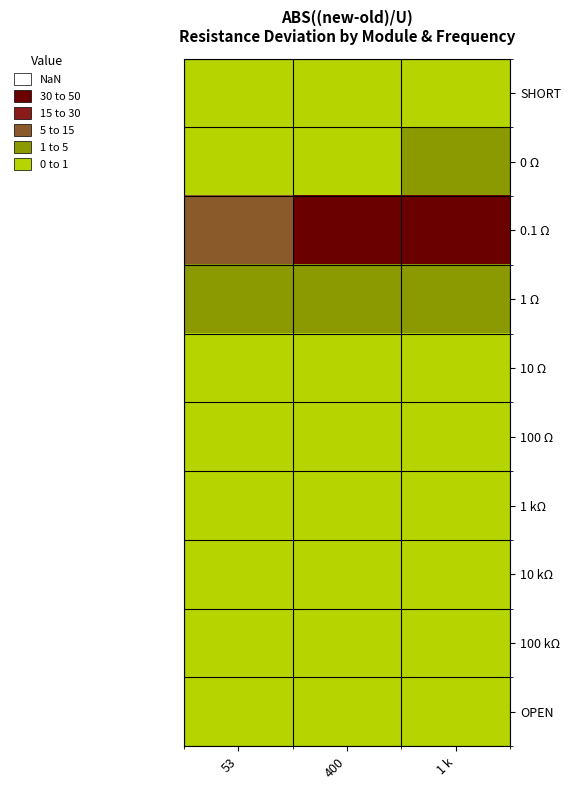

Which has a higher value, 400 or 1 k?

1 k